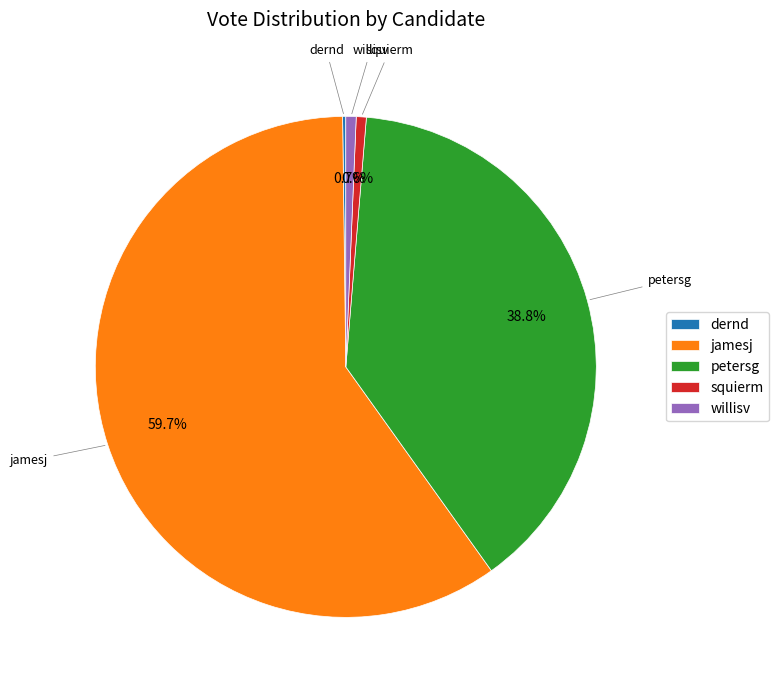

Is there any slice that represents more than half of the pie?

Yes